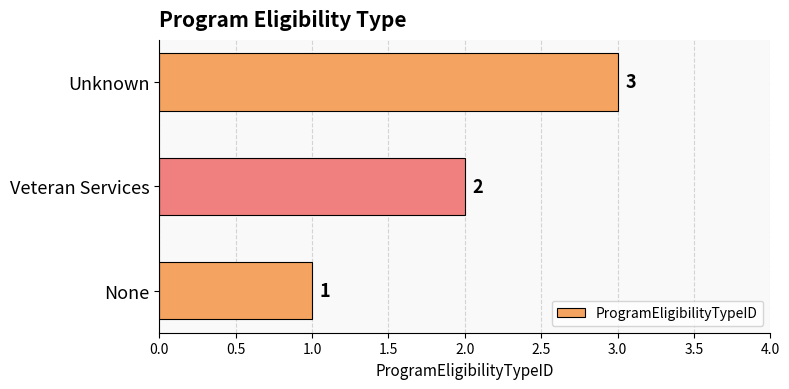

At which label is the value closest to 2?

Veteran Services